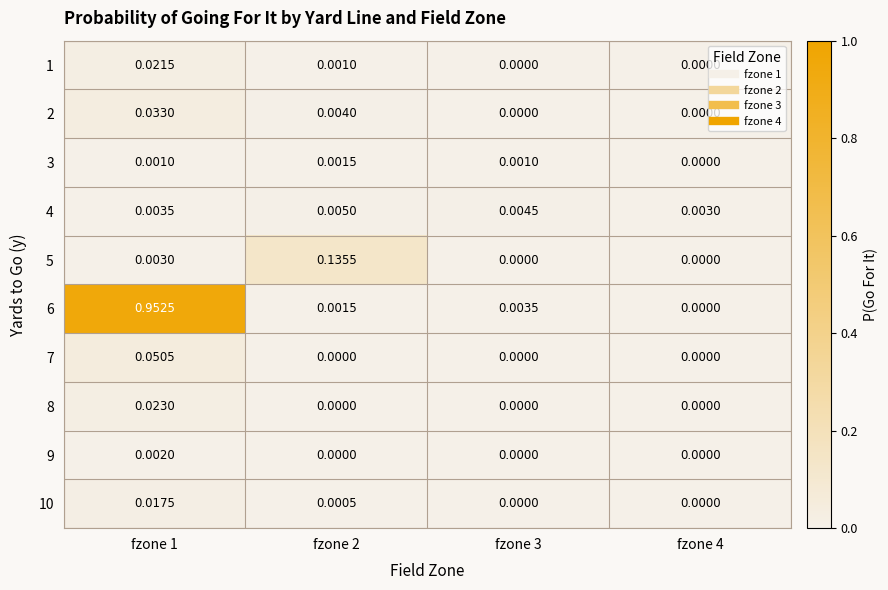

Count the number of categories in the chart.

4